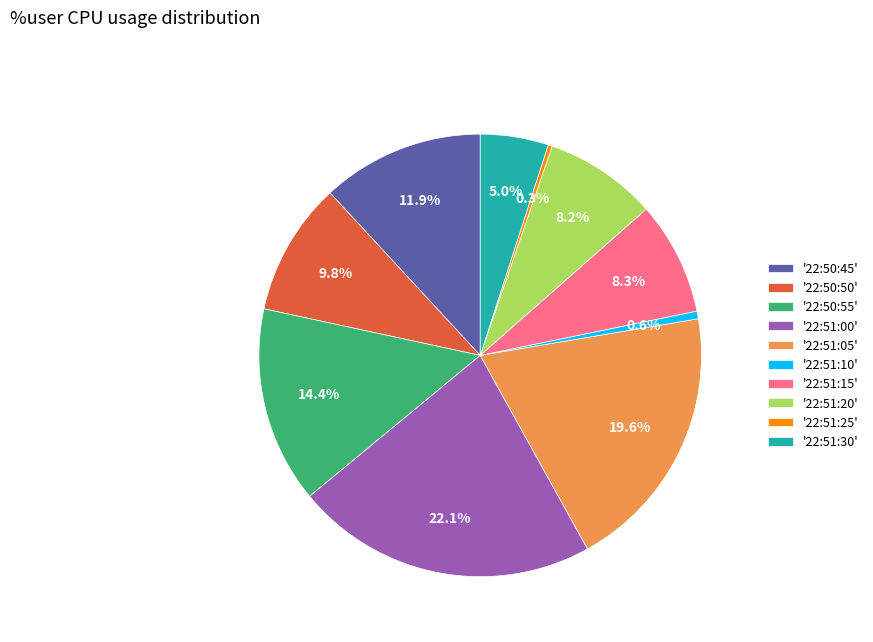

Which has a higher value, '22:51:20' or '22:50:45'?

'22:50:45'